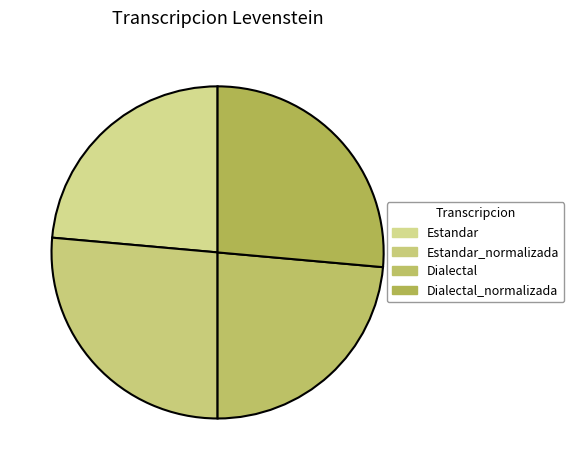

Rank the categories by value from lowest to highest.

Estandar, Dialectal, Estandar_normalizada, Dialectal_normalizada